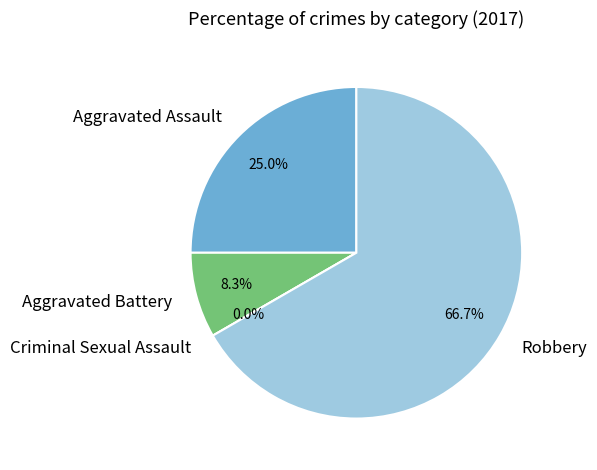

To the nearest percent, what is the average slice percentage?

25%